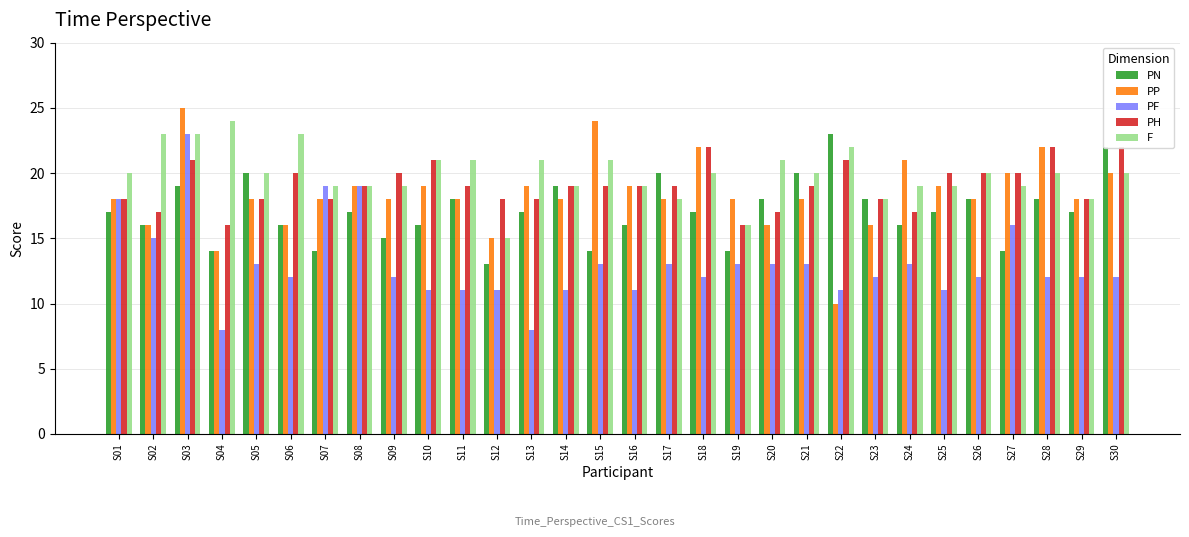

Which category has the highest value in the F series?

S04